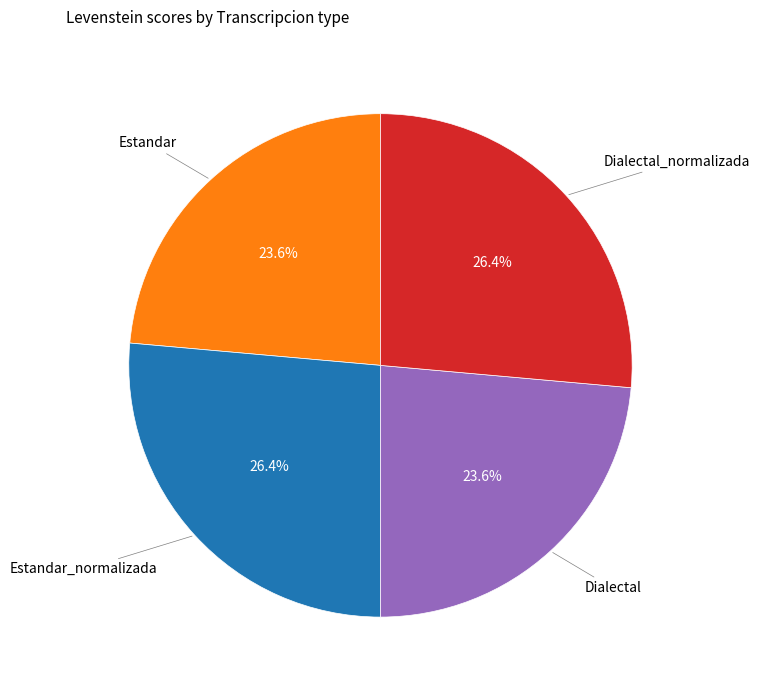

Is there a majority slice in this chart?

No